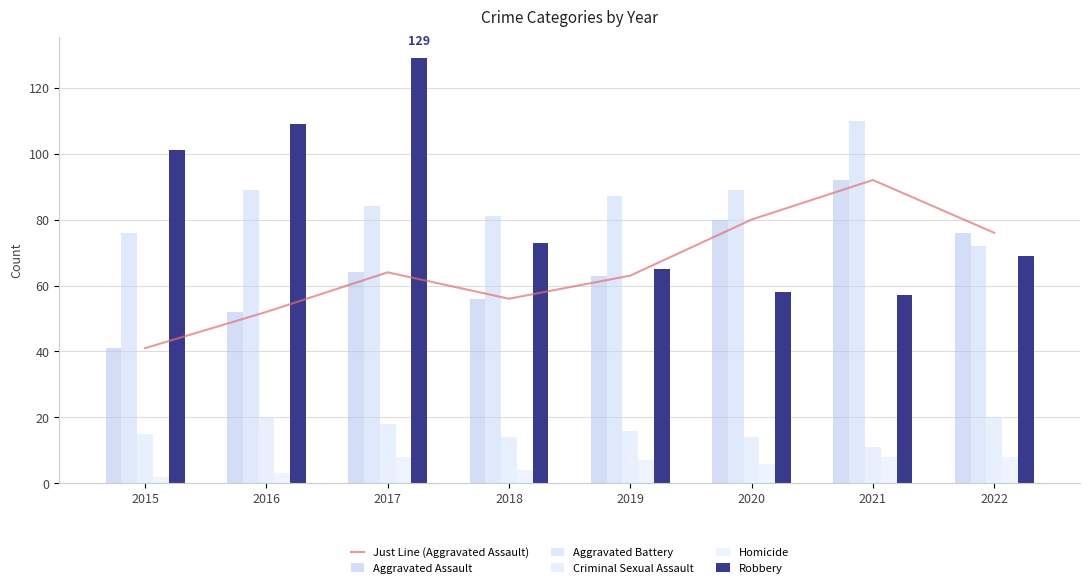

Reading left to right, what are all the values shown in this chart?

Just Line (Aggravated Assault): 41	52	64	56	63	80	92	76
Aggravated Assault: 41	52	64	56	63	80	92	76
Aggravated Battery: 76	89	84	81	87	89	110	72
Criminal Sexual Assault: 15	20	18	14	16	14	11	20
Homicide: 2	3	8	4	7	6	8	8
Robbery: 101	109	129	73	65	58	57	69